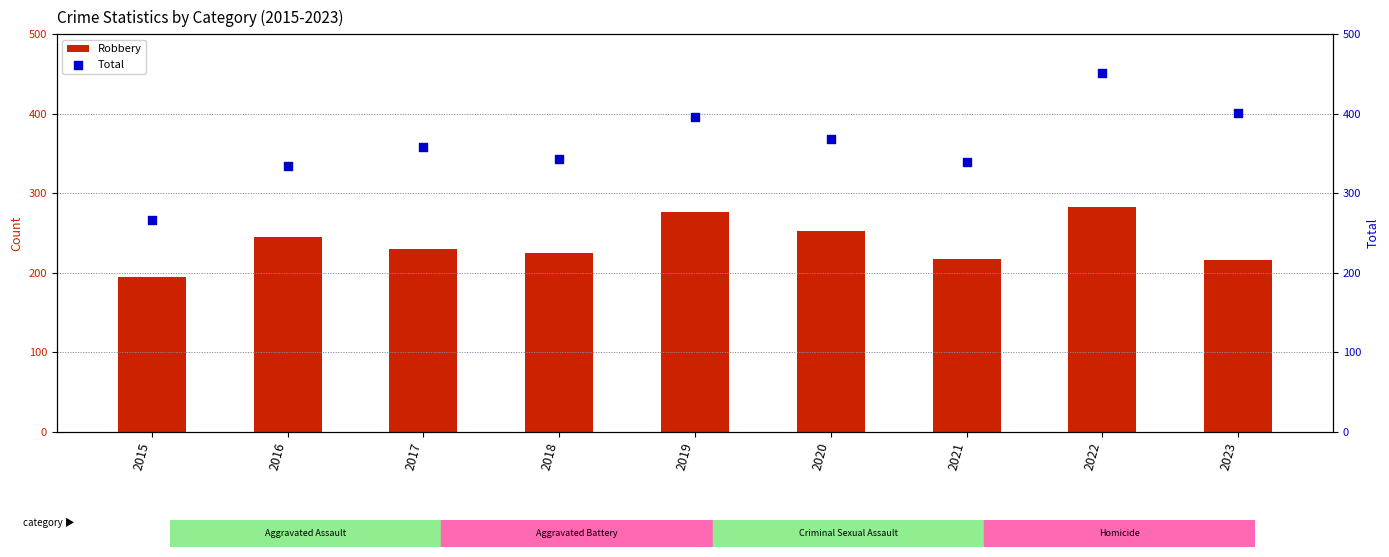

At how many categories does at least one series exceed 422?

1